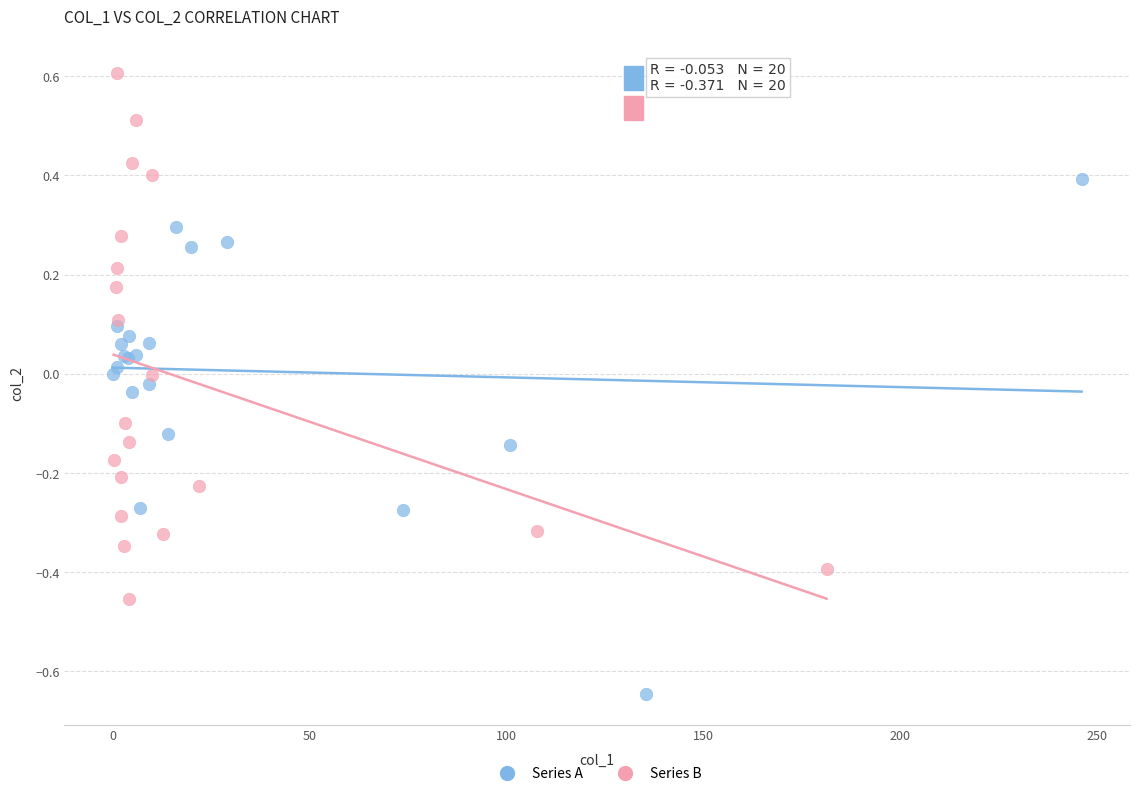

Which series reaches the maximum Y coordinate?

Series B